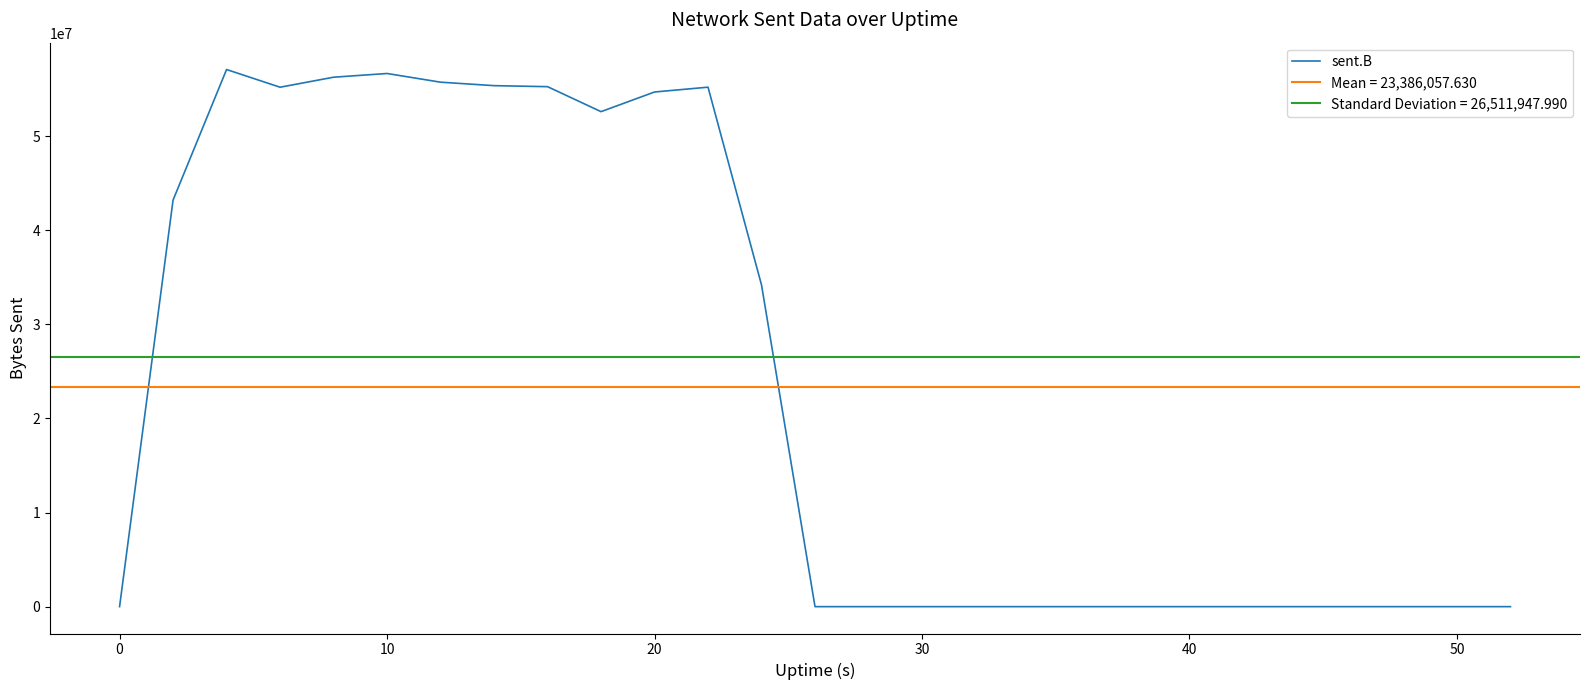

What is the maximum value for sent.B?

57077667